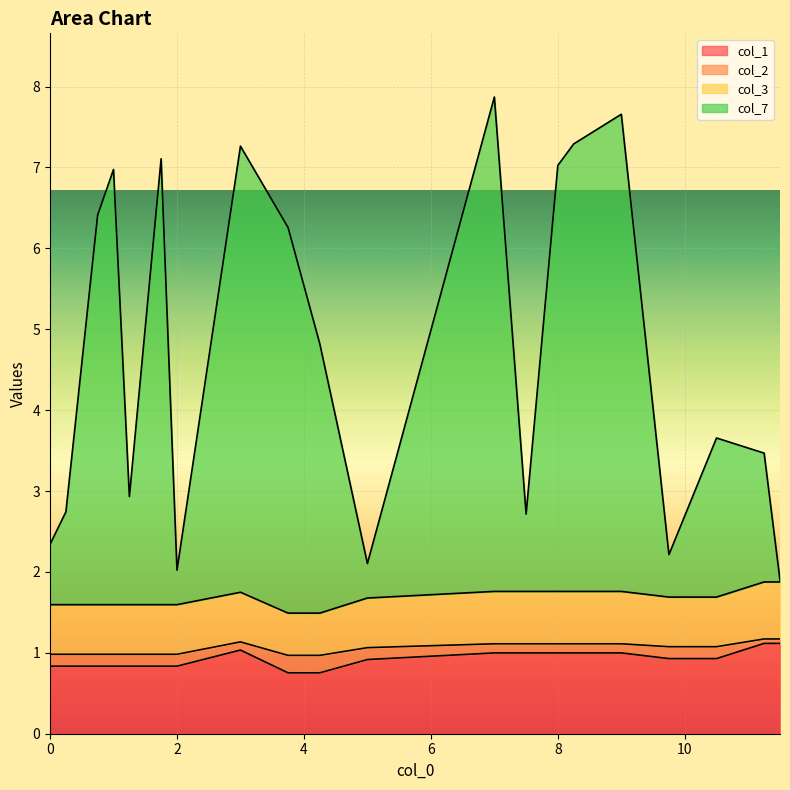

Which has a higher value, 1.75 or 7.0?

7.0